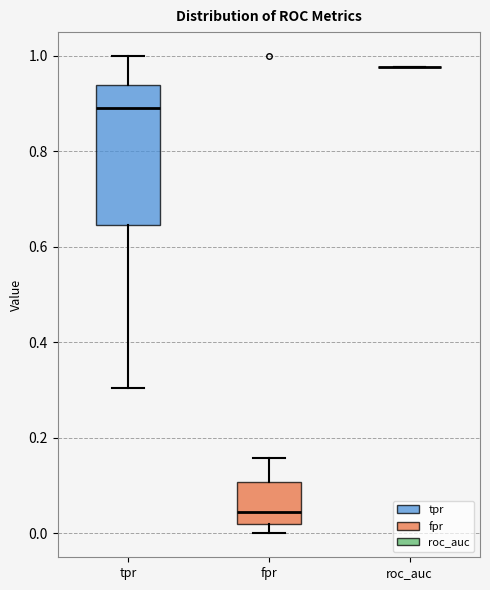

Where does the median line of the box for fpr sit on the y-axis? The values are not printed on the chart, so give them approximately, as read against the axis.

0.04